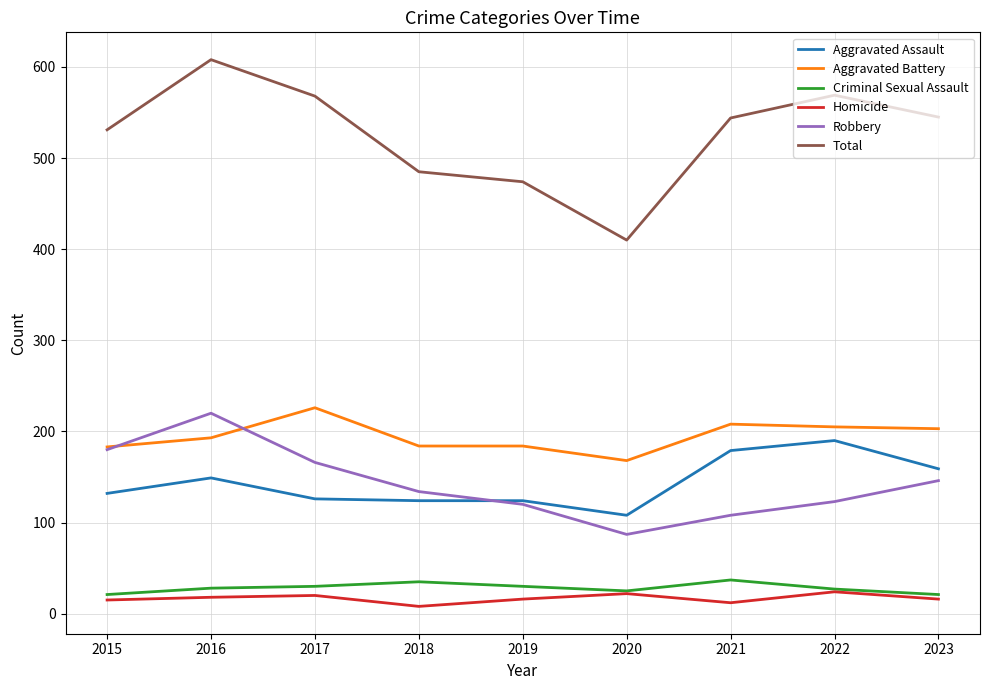

Does the chart have visible grid lines?

Yes